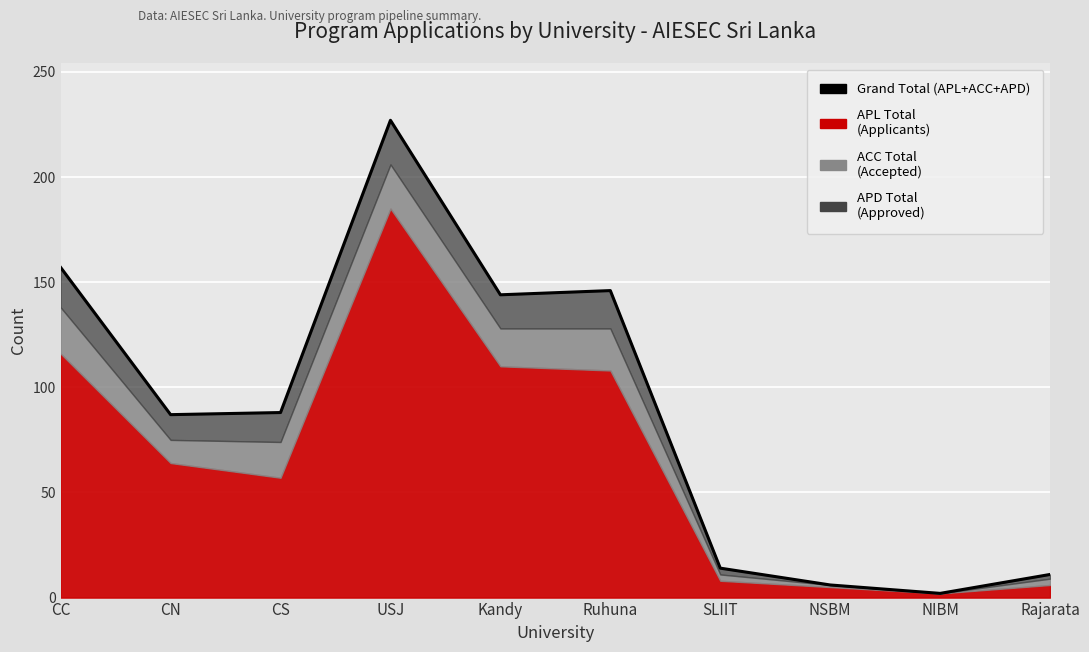

What is the difference between the second highest and minimum values?

155